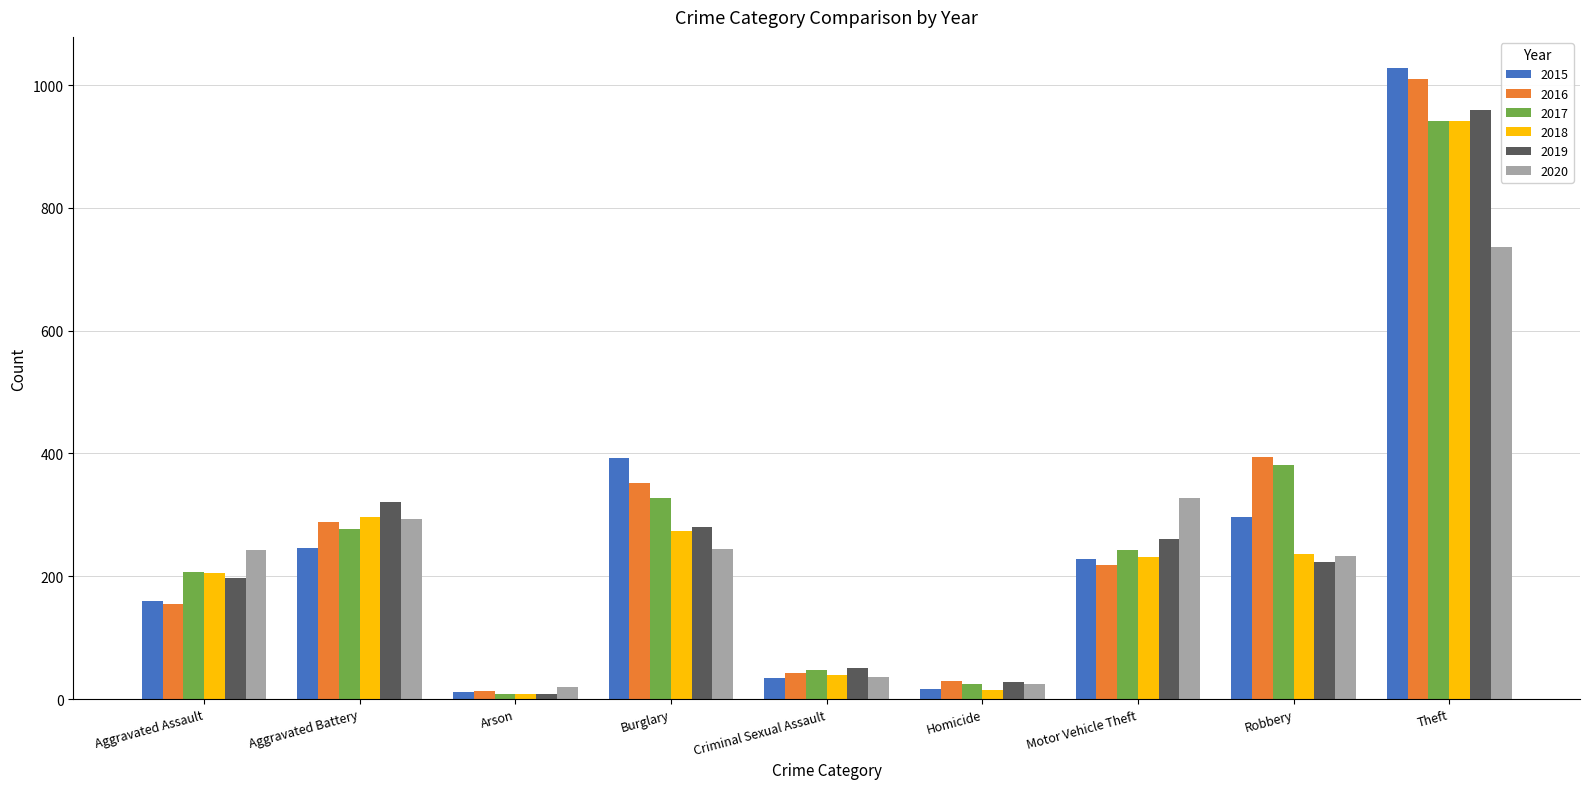

Which category has the highest value across all series?

Theft